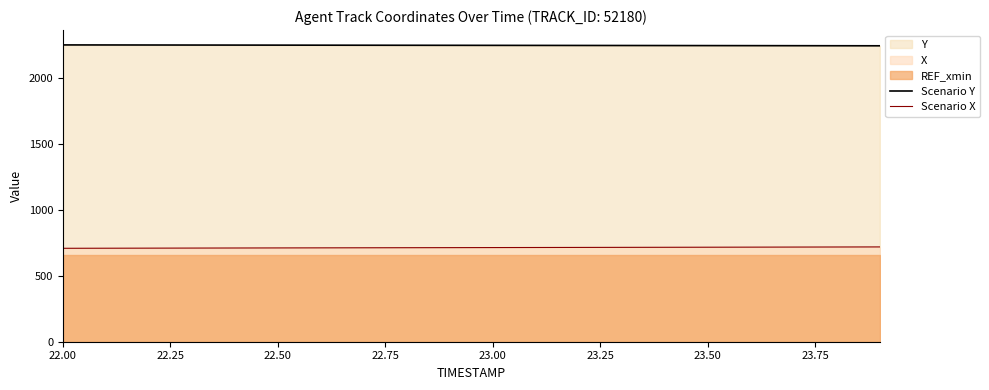

What is the minimum value for Scenario X?

707.6